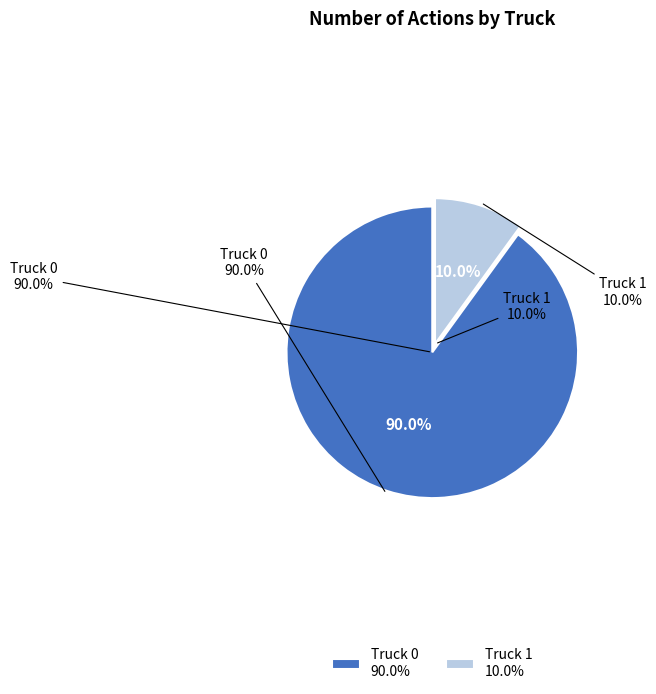

Is Truck 1 the majority of the pie?

No